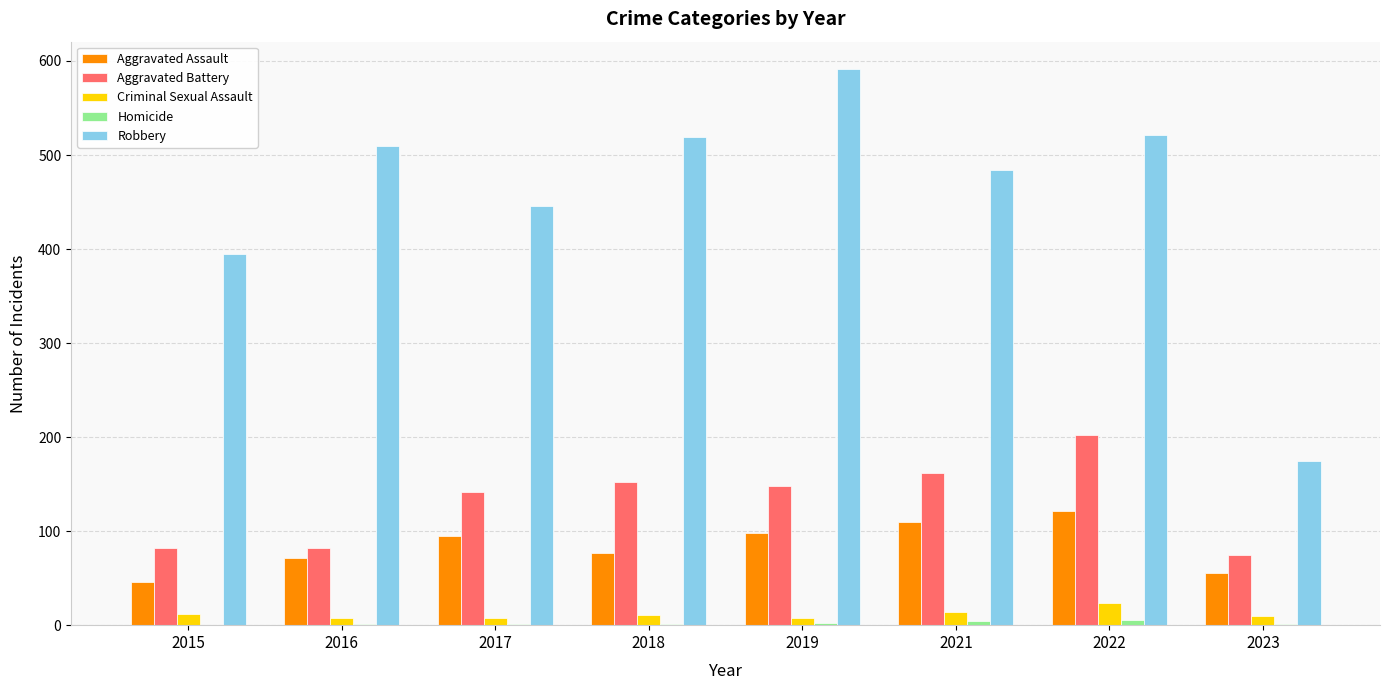

Is it true that Robbery equals 688 at 2016?

False